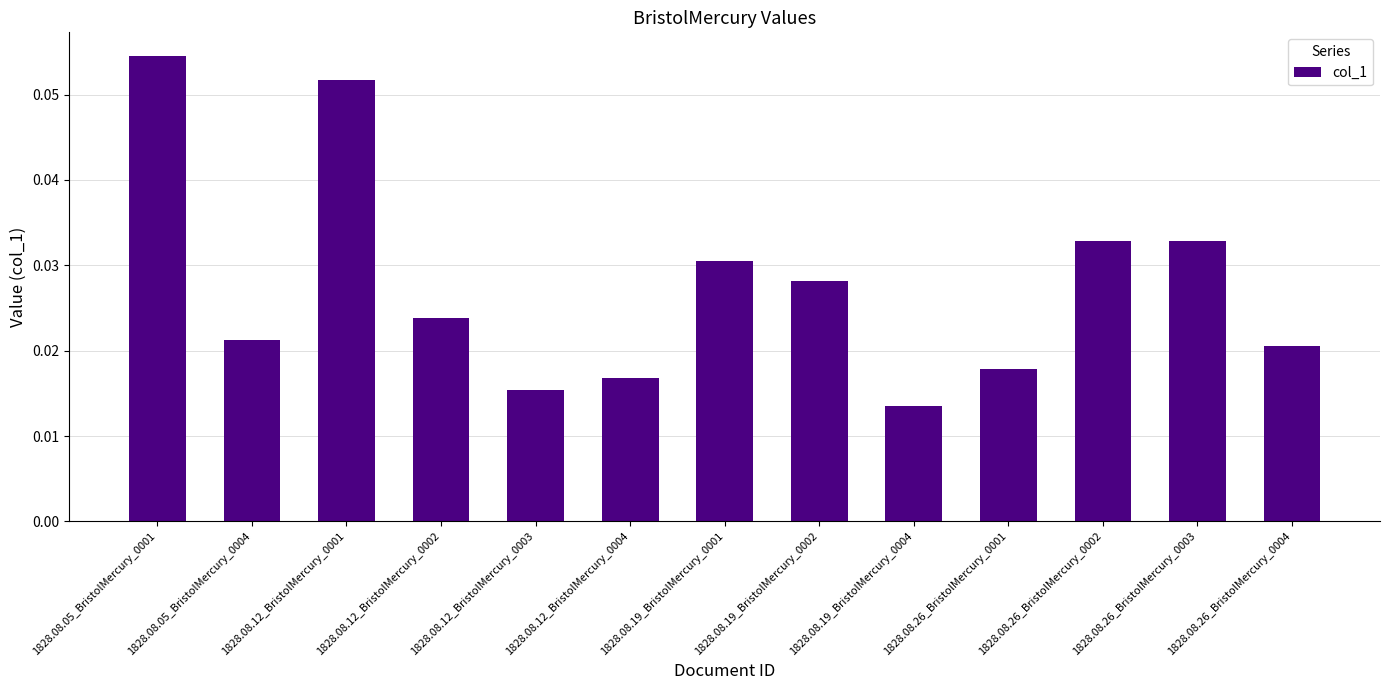

What position from the left is 1828.08.05_BristolMercury_0001?

1